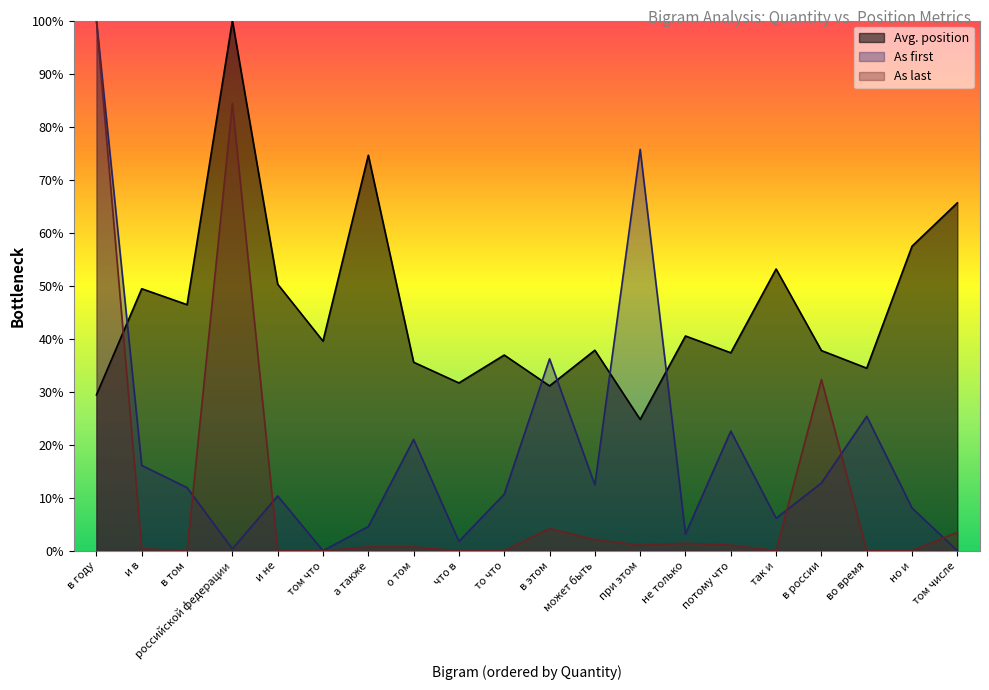

What is the spread (max minus min) of values at в году?

70.6